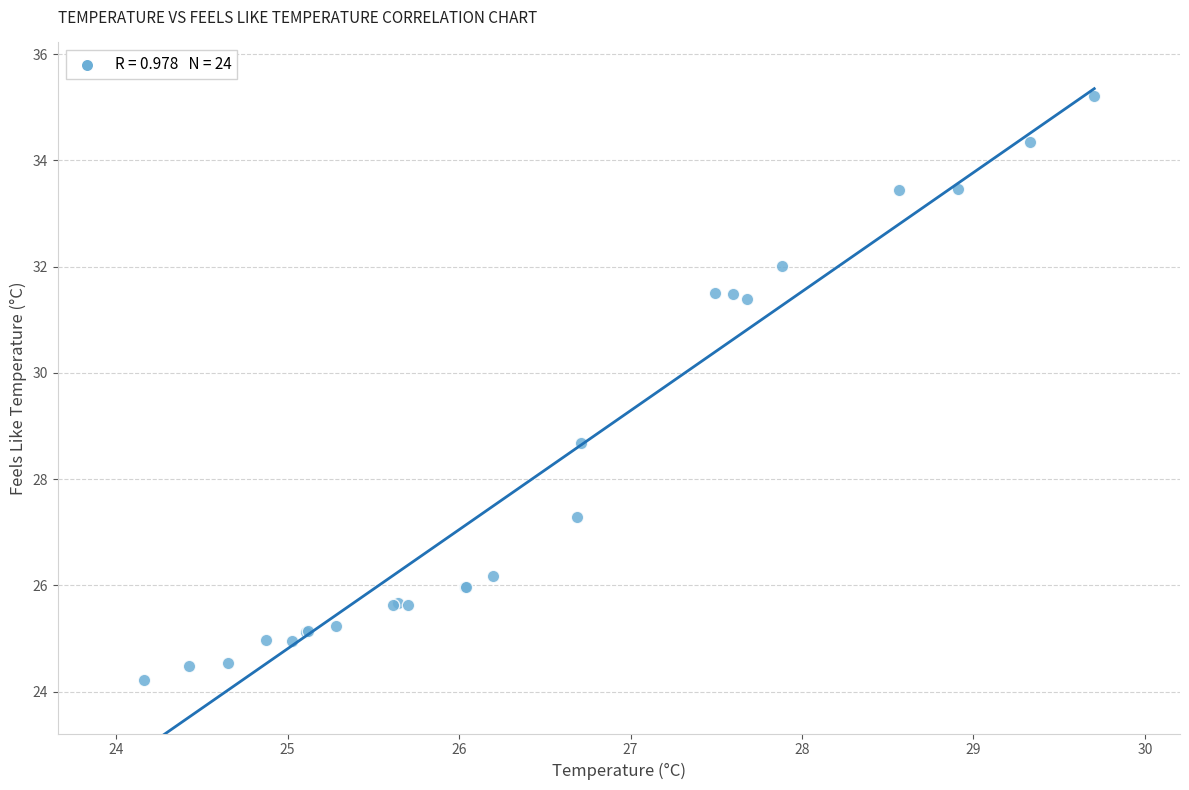

What Y value in the scatter plot is closest to 29?

28.7